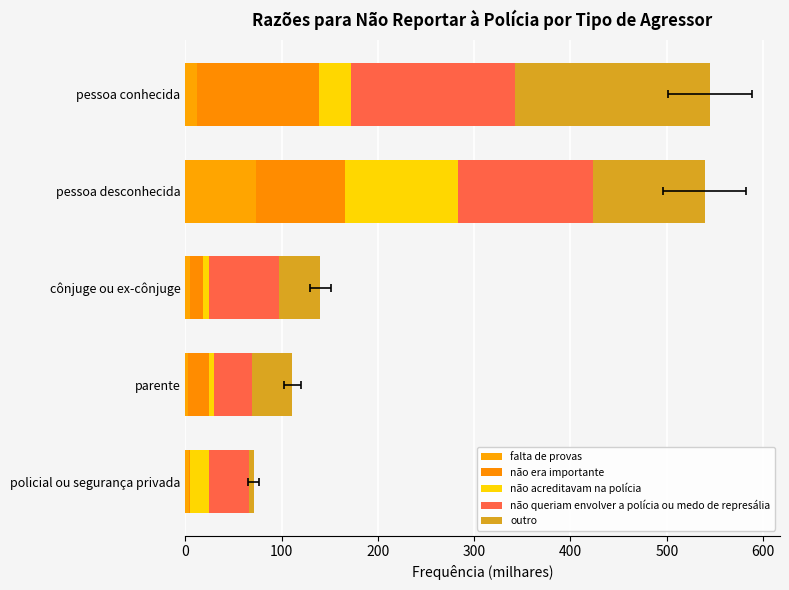

Which has a higher value, policial ou segurança privada or cônjuge ou ex-cônjuge?

cônjuge ou ex-cônjuge